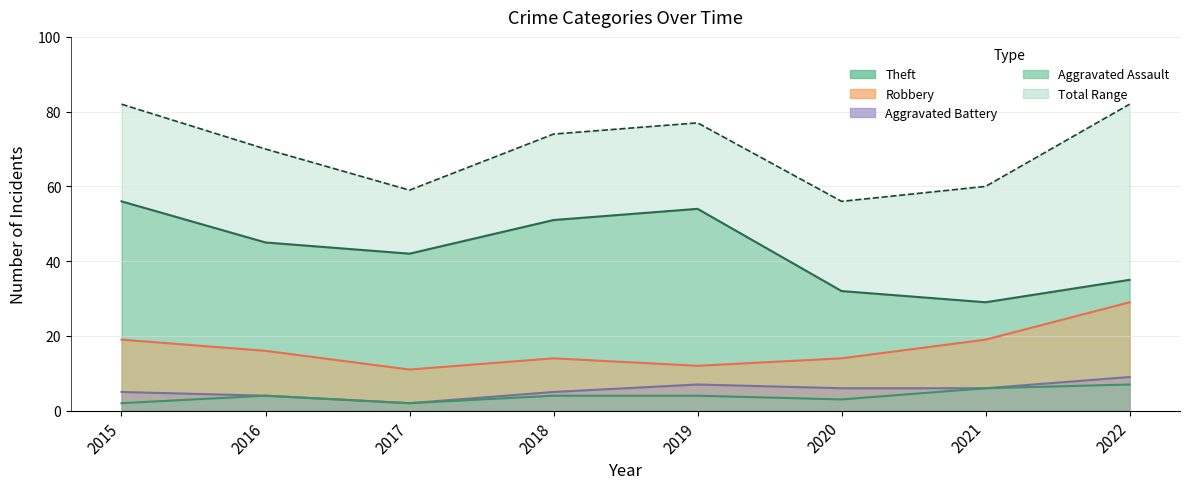

Which category has the highest value across all series?

2015